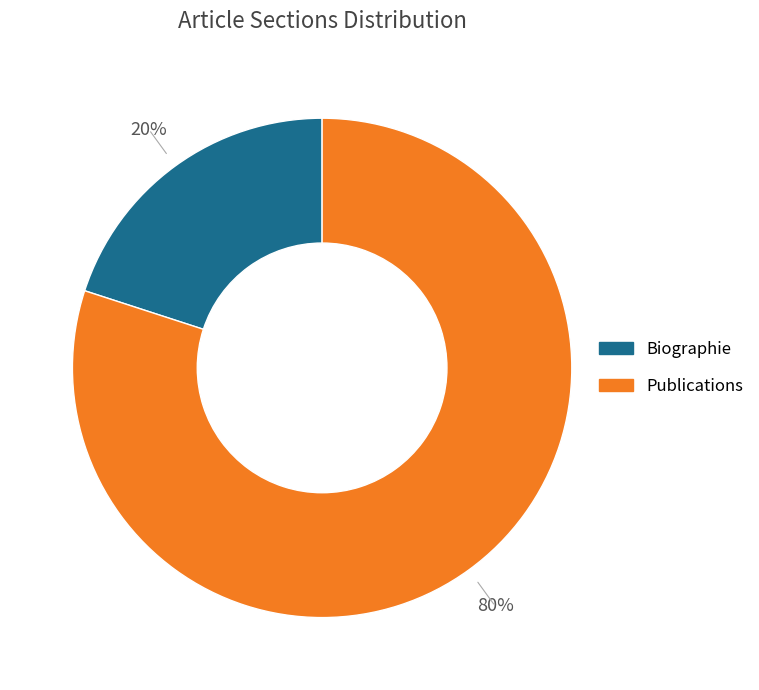

To the nearest percent, what is the difference between the largest and smallest slice percentages?

60%